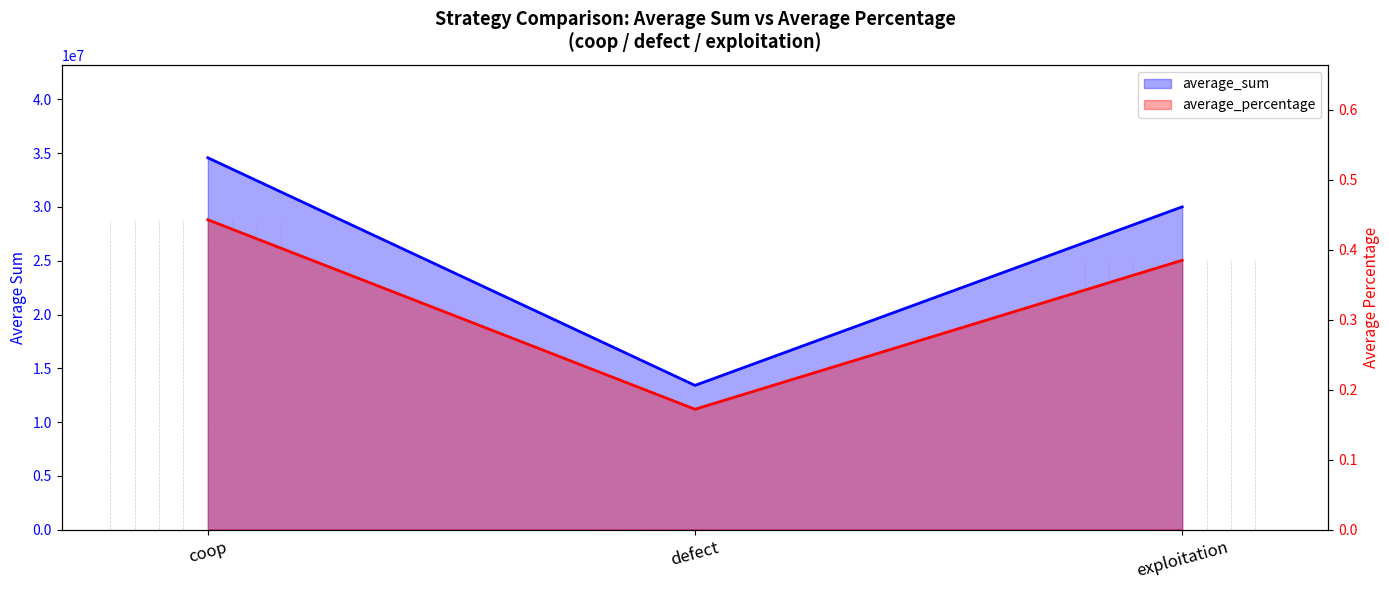

What is the difference between the maximum and minimum values in the average_percentage series?

0.3